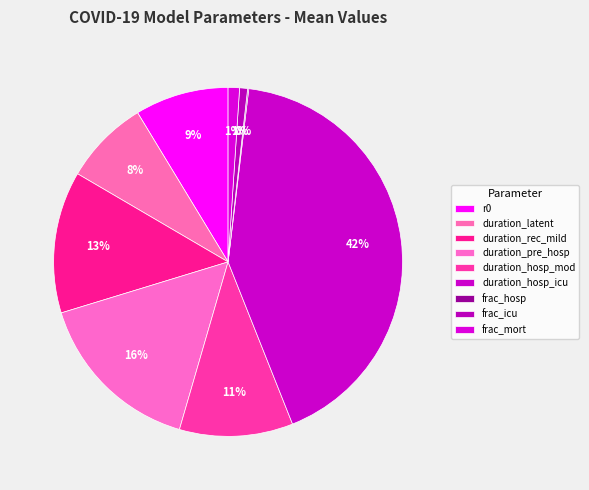

To the nearest percent, what portion does frac_icu represent?

1%